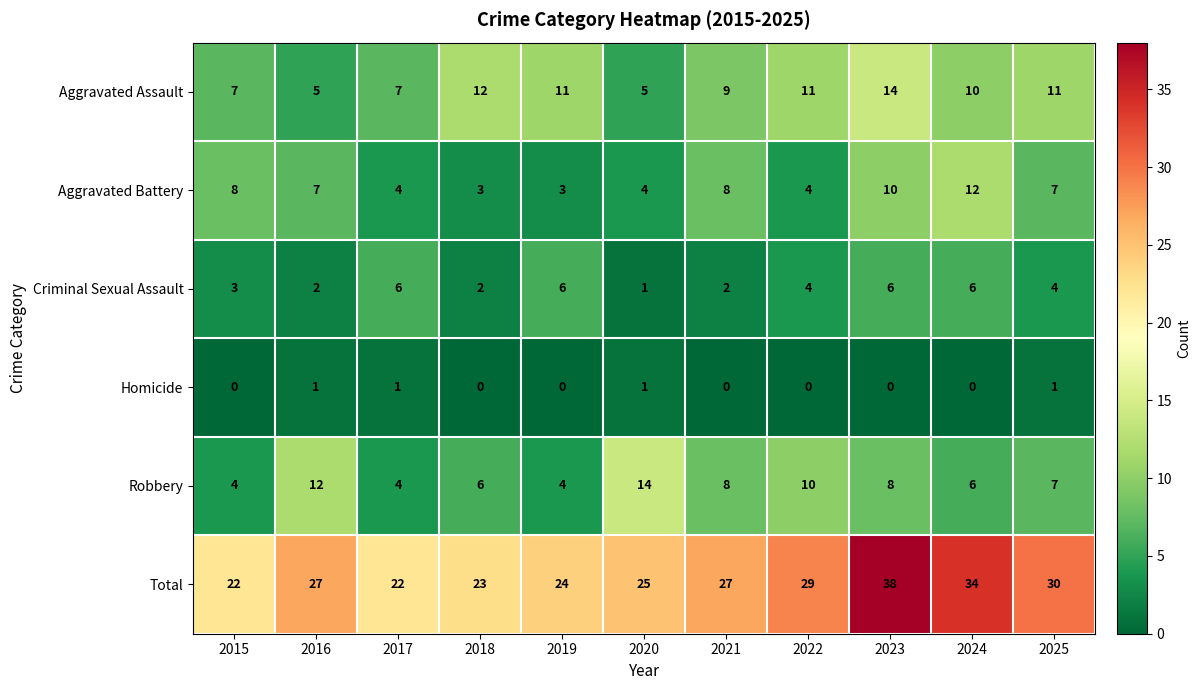

How many data points does each series have?

11